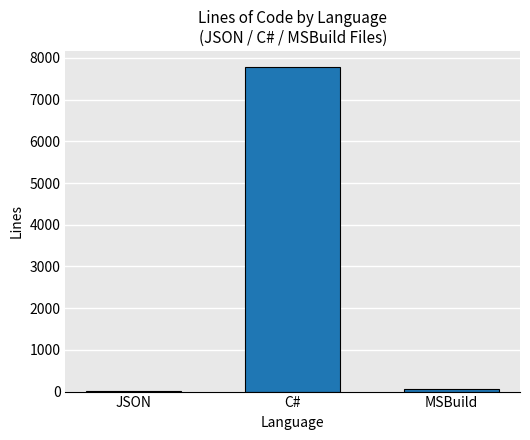

Count the number of categories in the chart.

3